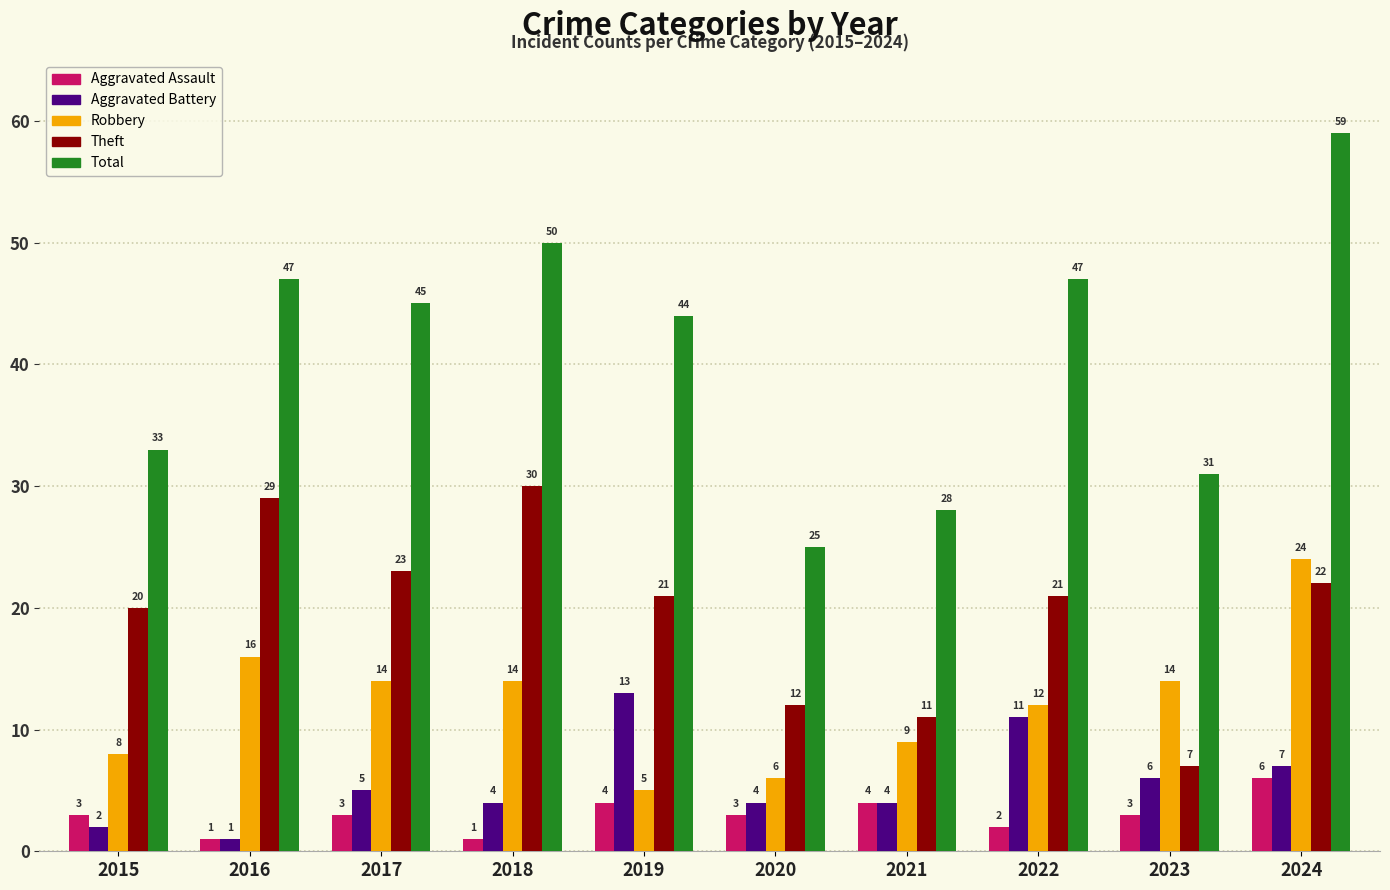

Which category has the highest value in the Aggravated Assault series?

2024